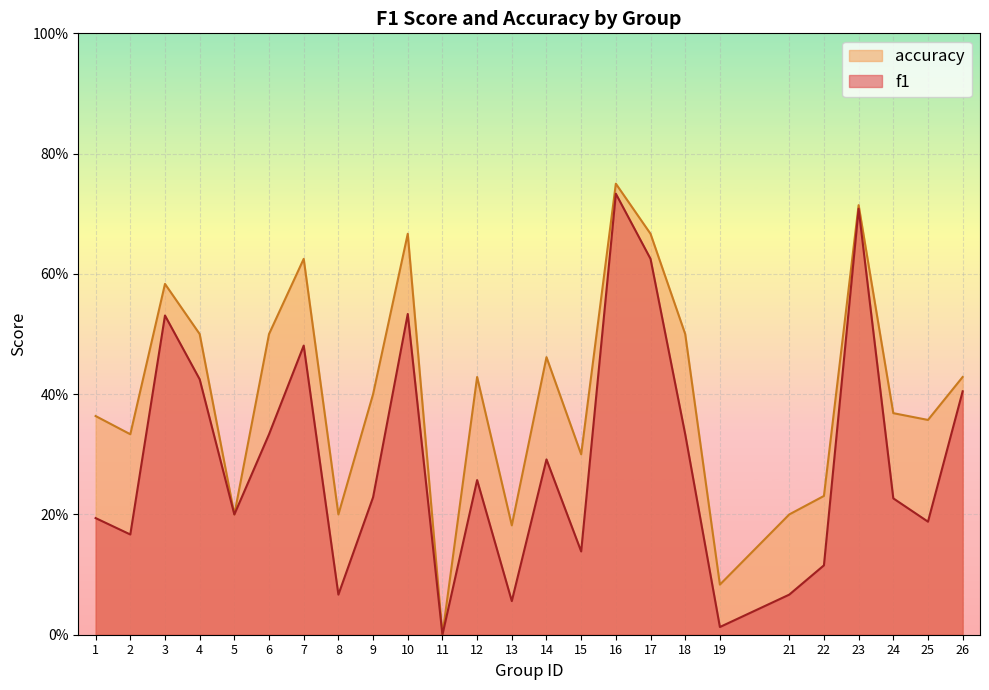

What is the maximum value shown in the chart?

0.8